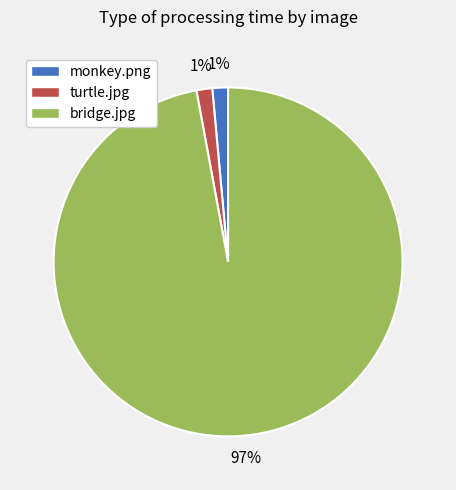

Which category has the biggest portion of the pie?

bridge.jpg